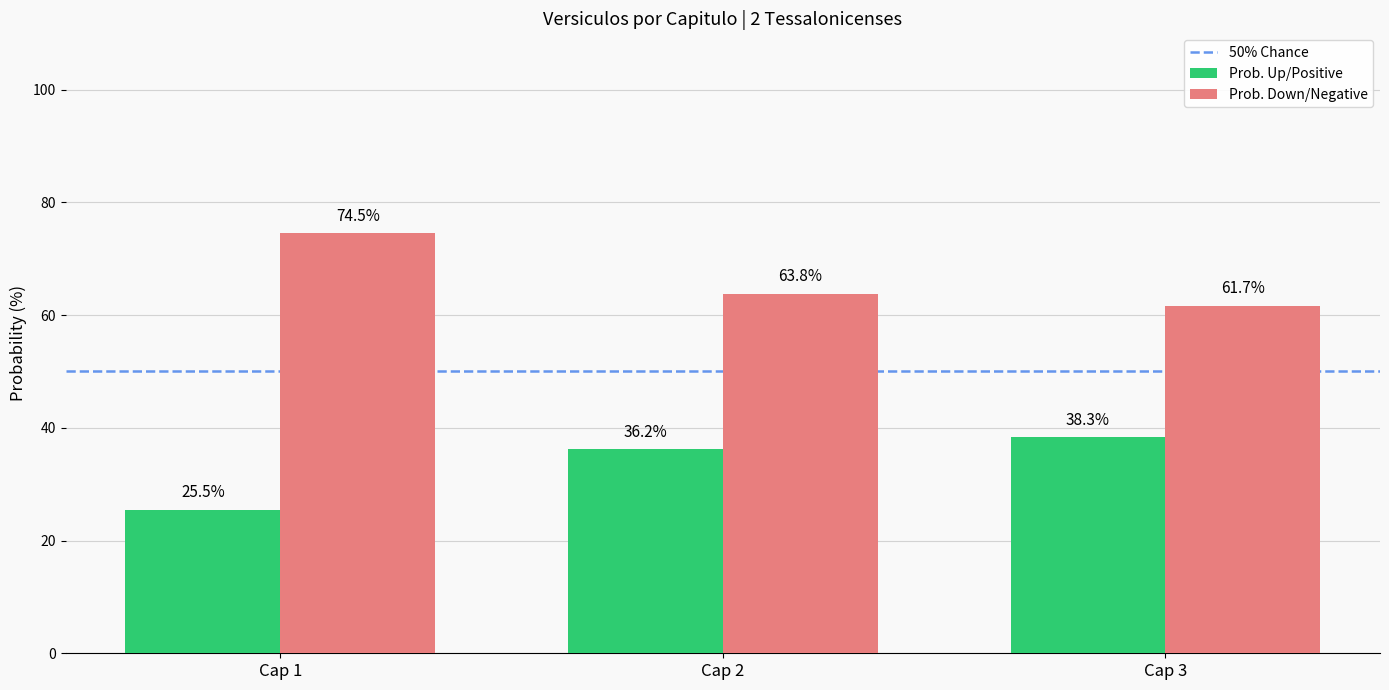

What is the total value across all series at Cap 3?

100.0